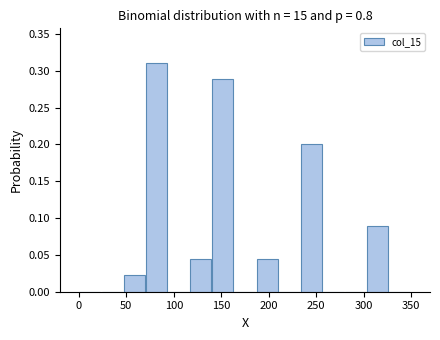

Reading left to right, transcribe this chart: for each bar, give the range it covers on the x-axis and its height. Neither the bar edges nor the heights are printed on the chart, so give them approximately, as read against the axes.

0 to 25: 0
25 to 45: 0
45 to 70: 0.020
70 to 95: 0.310
95 to 115: 0
115 to 140: 0.045
140 to 165: 0.290
165 to 185: 0
185 to 210: 0.045
210 to 235: 0
235 to 255: 0.200
255 to 280: 0
280 to 305: 0
305 to 325: 0.090
325 to 350: 0